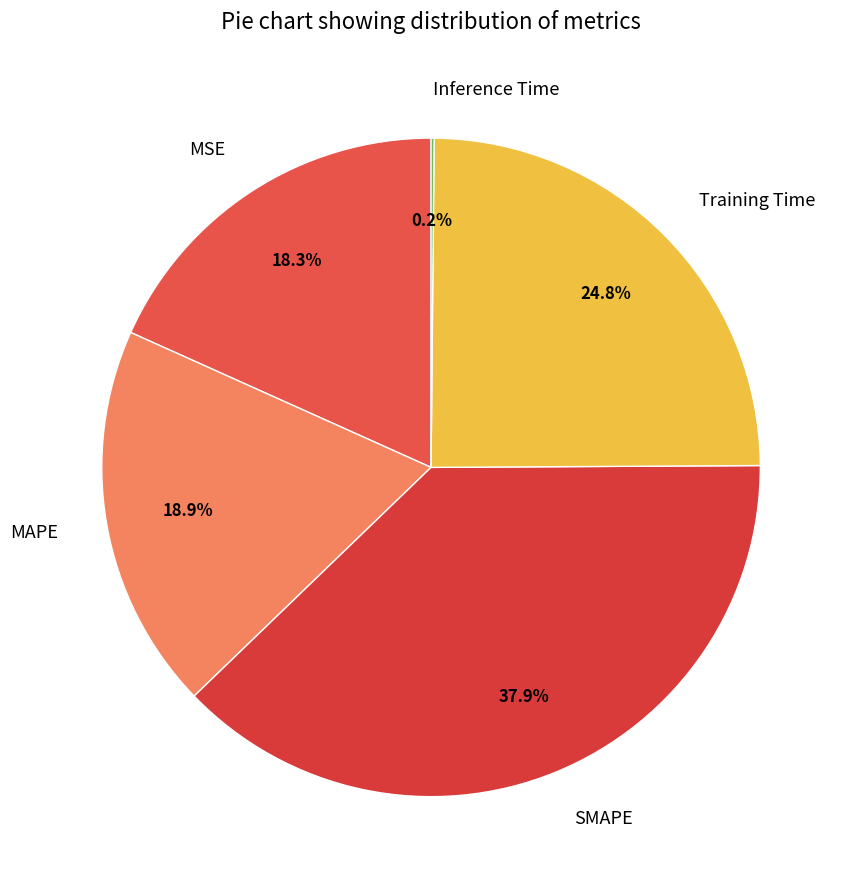

What portion of the pie excludes SMAPE?

62.1%